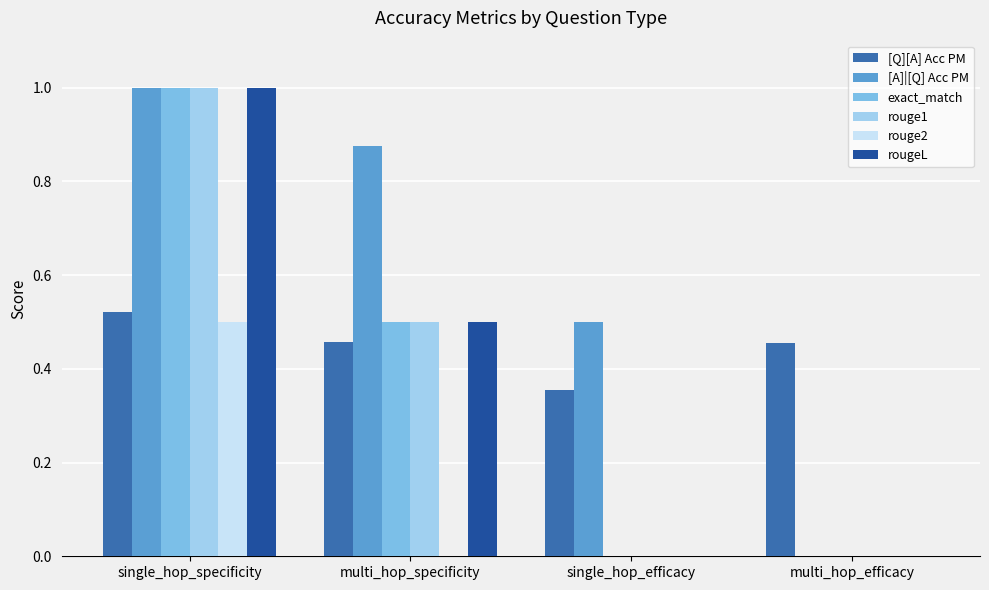

The rouge2 series shows -0.3 at single_hop_efficacy. True or false?

False